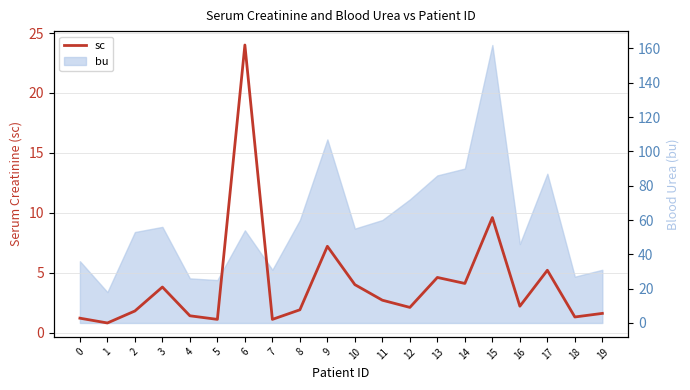

How many lines are shown in the chart?

1